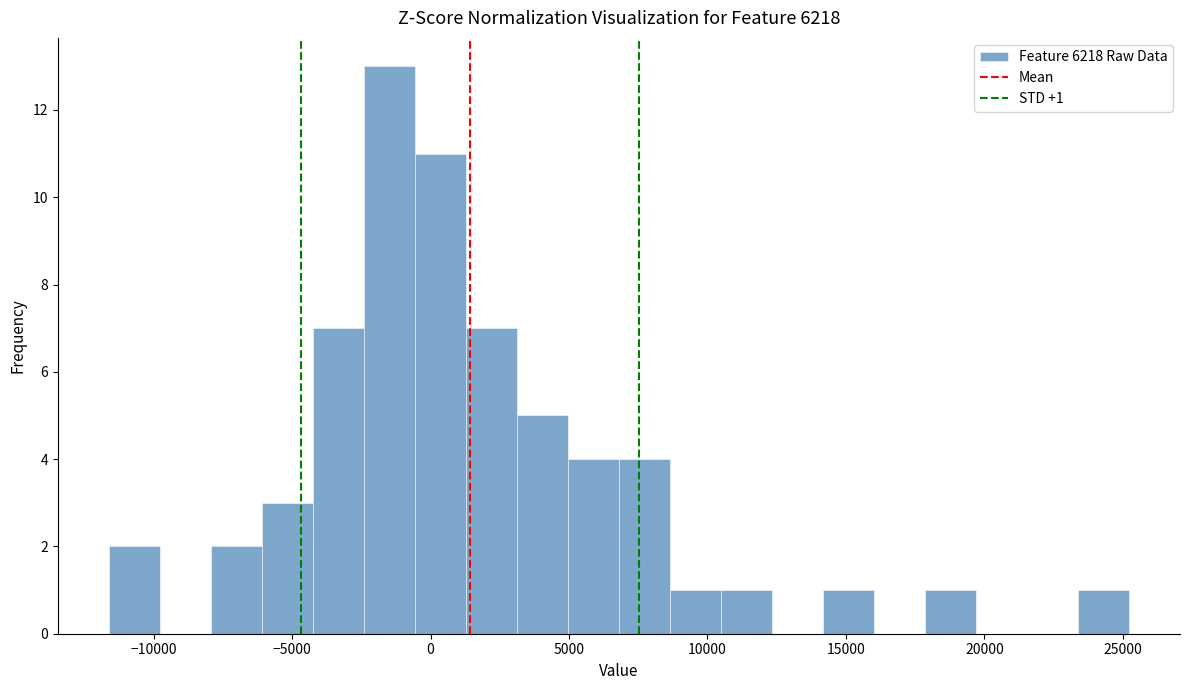

Read against the x-axis, roughly where is the centre of the tallest bar?

-1500